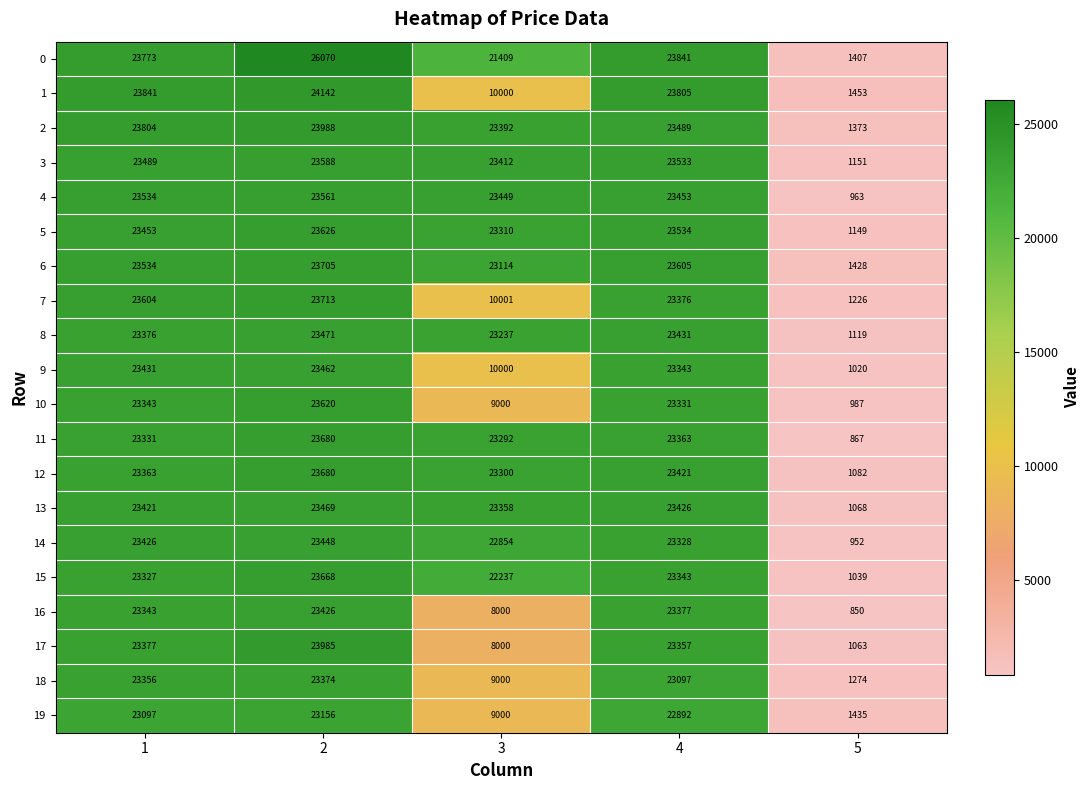

What is the maximum value for 19?

23156